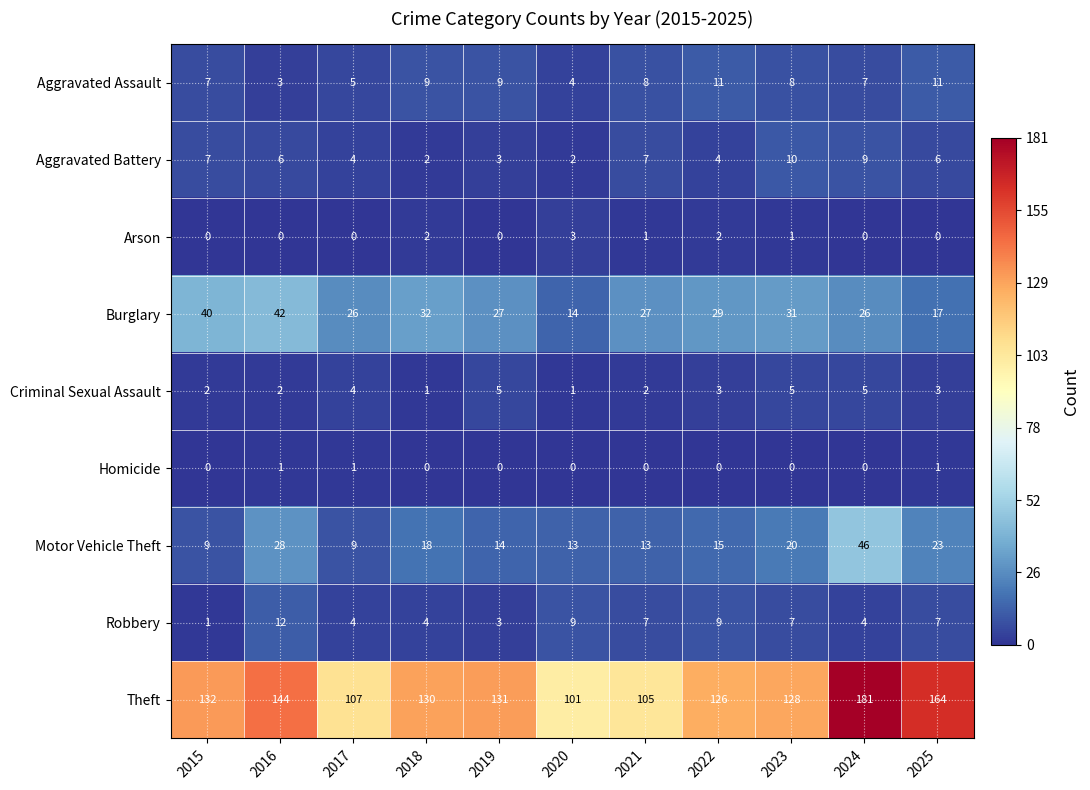

What is the total value across all series at 2019?

192